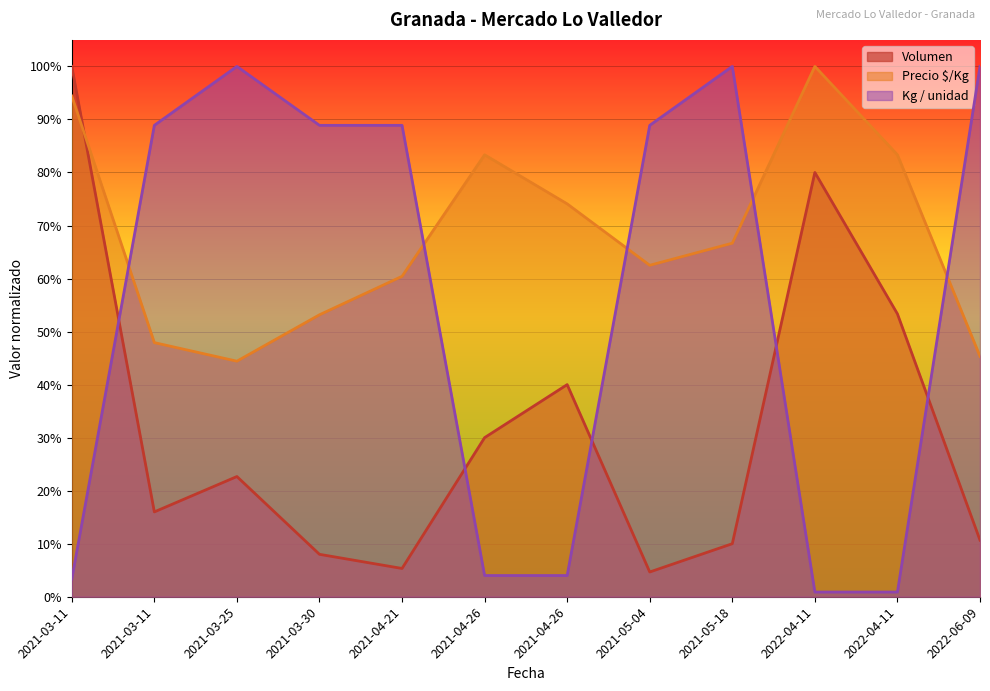

What is the label of the 1st point from the left?

2021-03-11